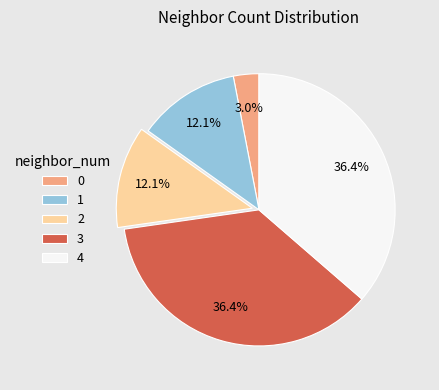

What is the total percentage of 2 and 3?

48.5%